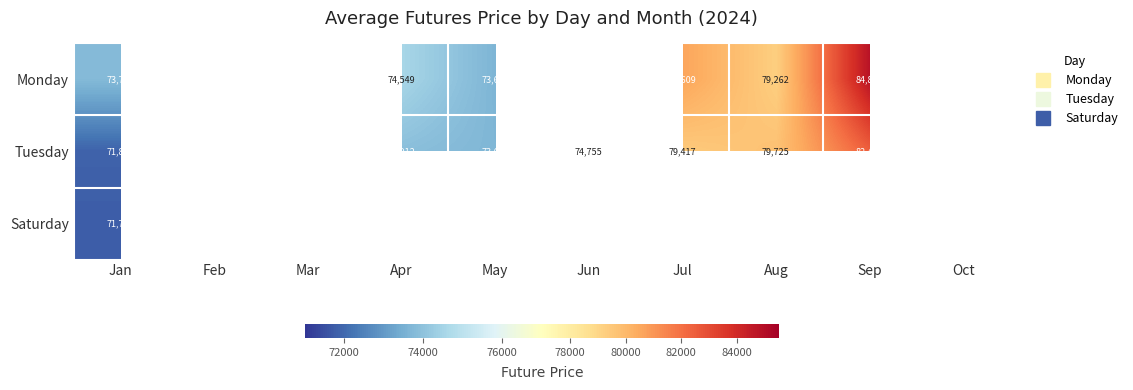

Which category has the lowest value across all series?

Feb